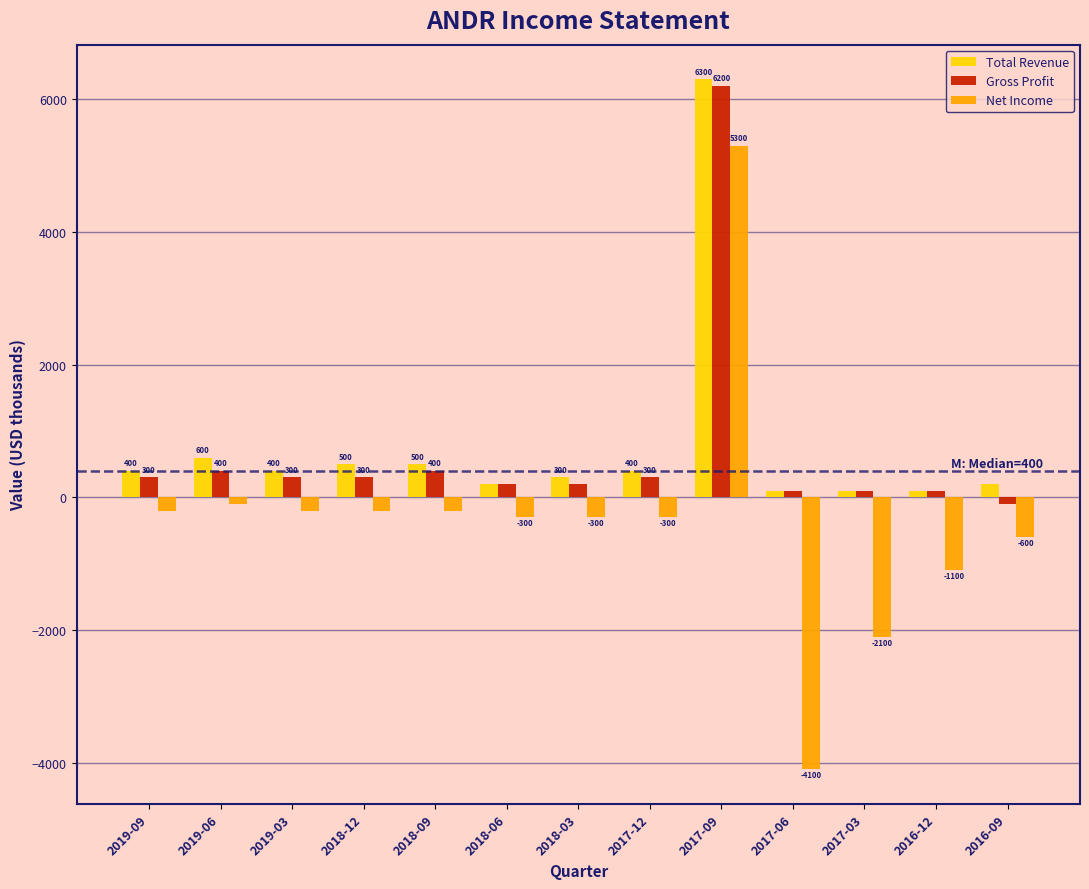

Reading right to left, extract all data points from this chart.

Total Revenue: 2016-09=200	2016-12=100	2017-03=100	2017-06=100	2017-09=6300	2017-12=400	2018-03=300	2018-06=200	2018-09=500	2018-12=500	2019-03=400	2019-06=600	2019-09=400
Gross Profit: 2016-09=-100	2016-12=100	2017-03=100	2017-06=100	2017-09=6200	2017-12=300	2018-03=200	2018-06=200	2018-09=400	2018-12=300	2019-03=300	2019-06=400	2019-09=300
Net Income: 2016-09=-600	2016-12=-1100	2017-03=-2100	2017-06=-4100	2017-09=5300	2017-12=-300	2018-03=-300	2018-06=-300	2018-09=-200	2018-12=-200	2019-03=-200	2019-06=-100	2019-09=-200